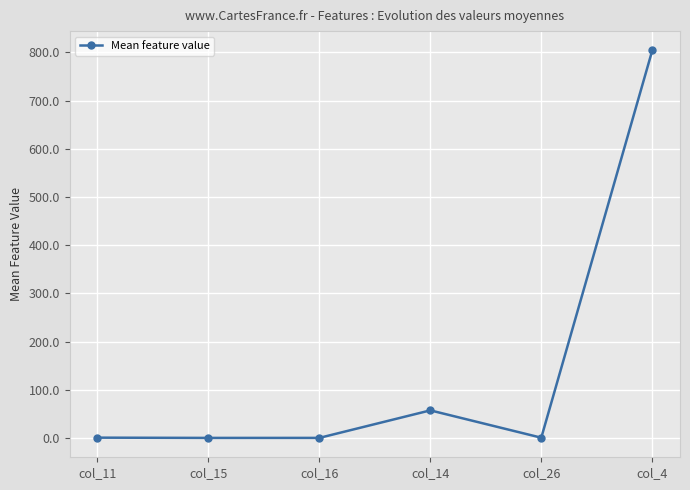

What is the ratio of the value at col_4 to the value at col_14?

14.1